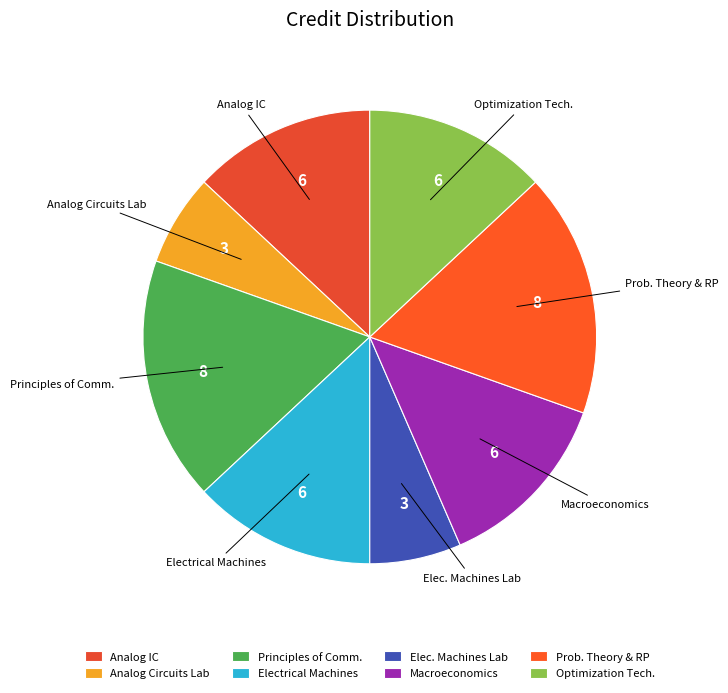

Is there a majority slice in this chart?

No